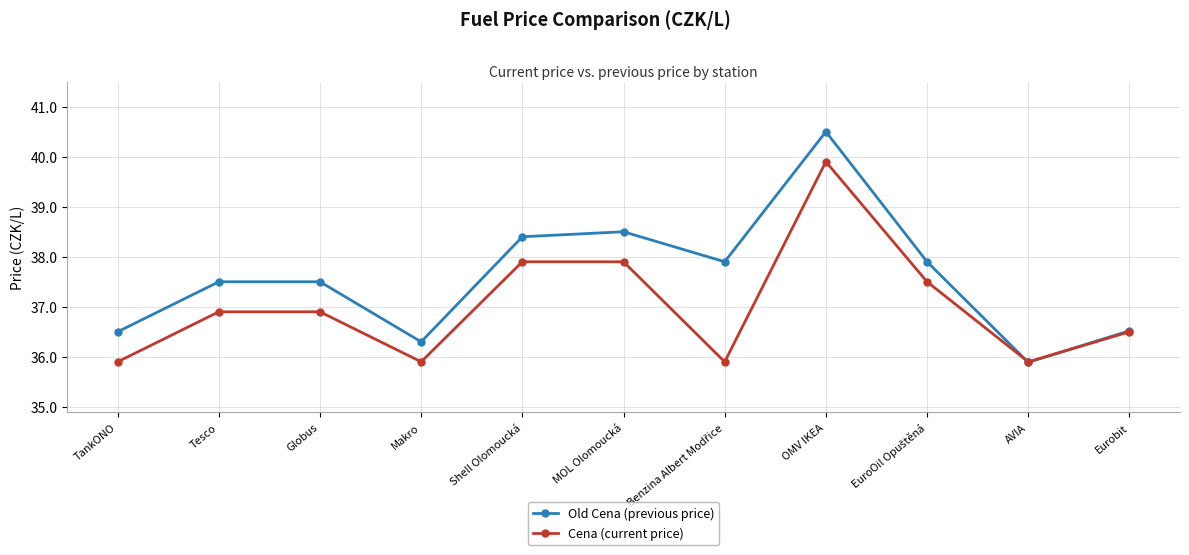

At which category does Cena (current price) reach its first local valley?

Makro